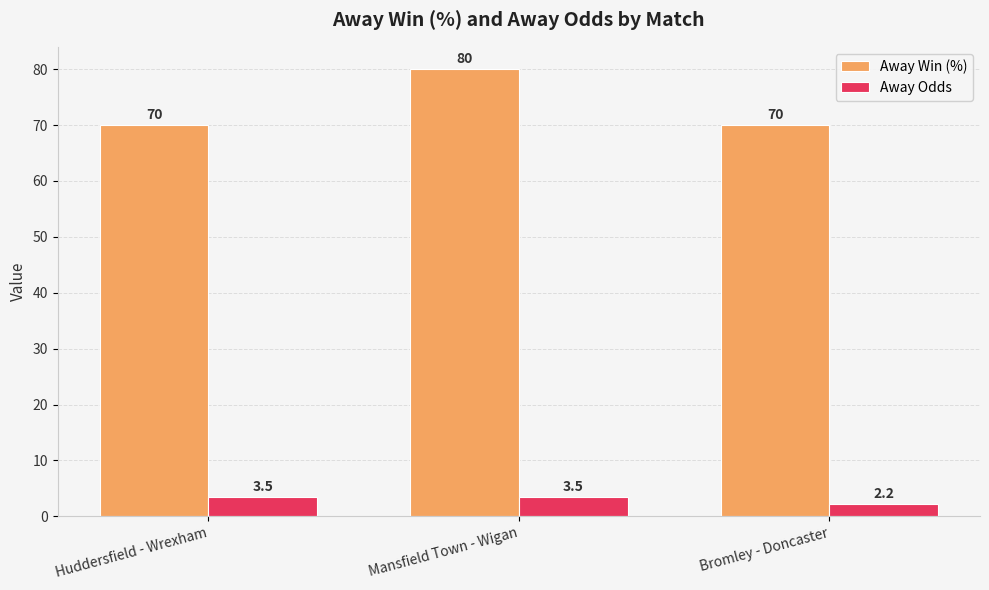

The Away Win (%) series shows 119.0 at Mansfield Town - Wigan. True or false?

False